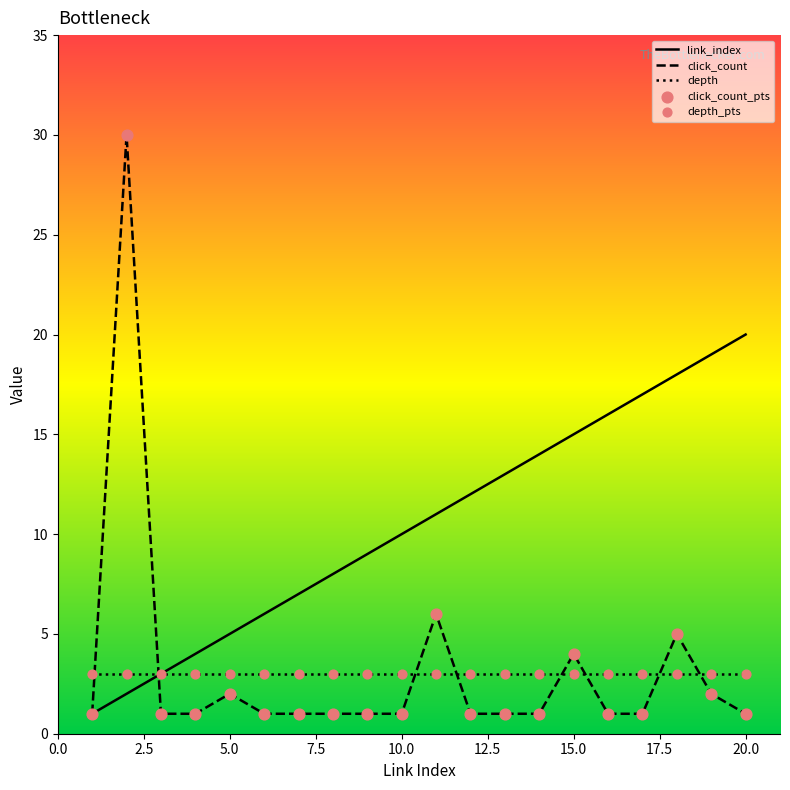

Which series has the largest total across all categories?

link_index